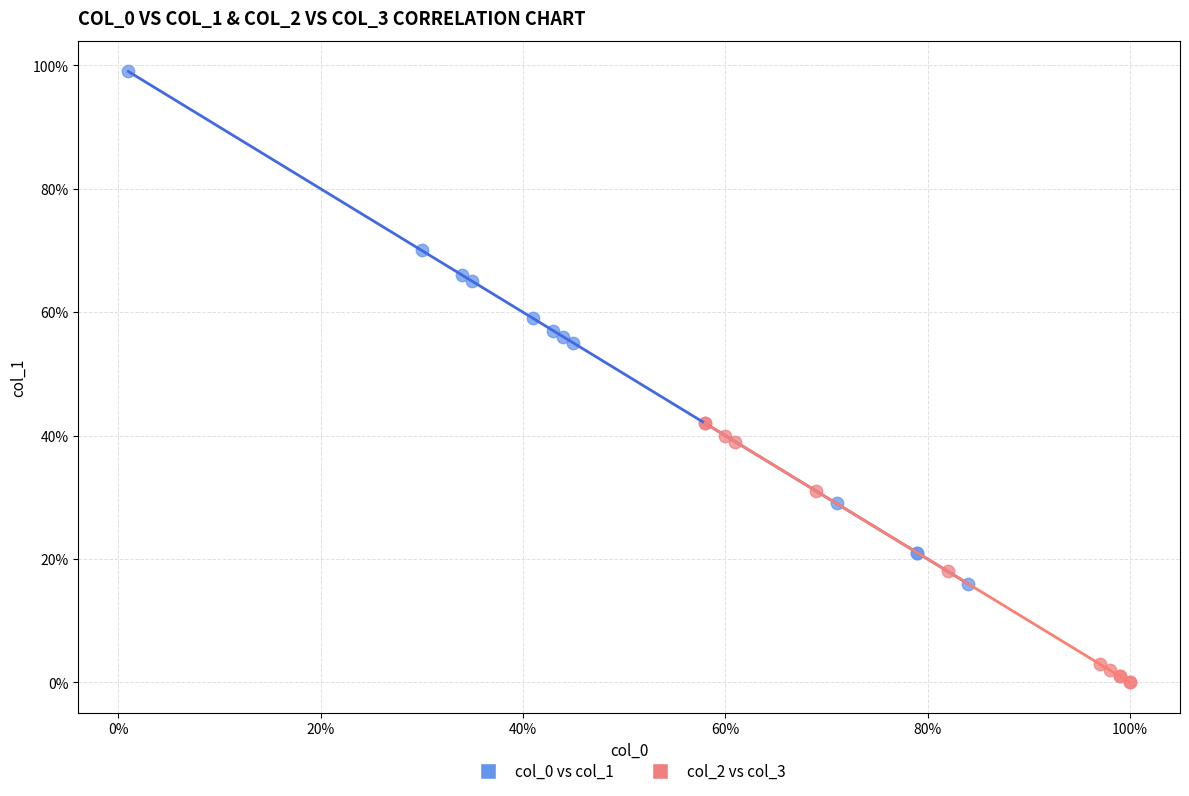

Which series contains the lowest Y value?

col_2 vs col_3